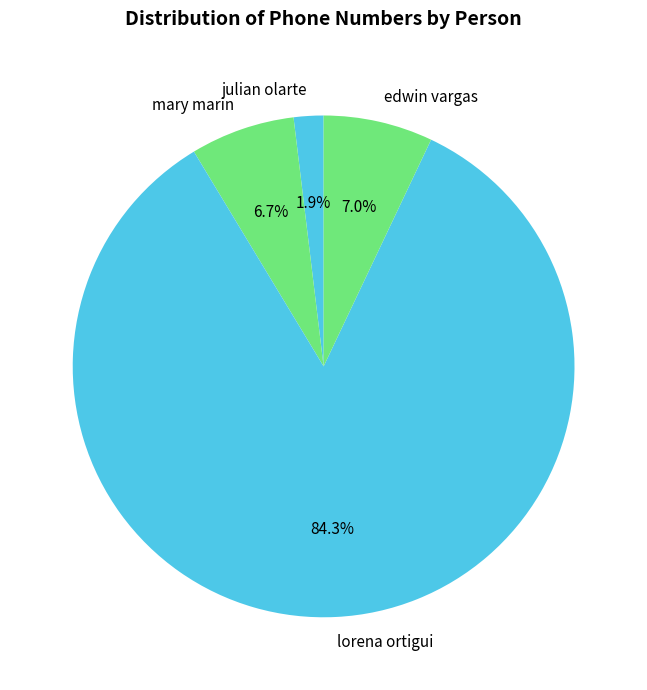

Combined, do julian olarte and edwin vargas account for over 50%?

No